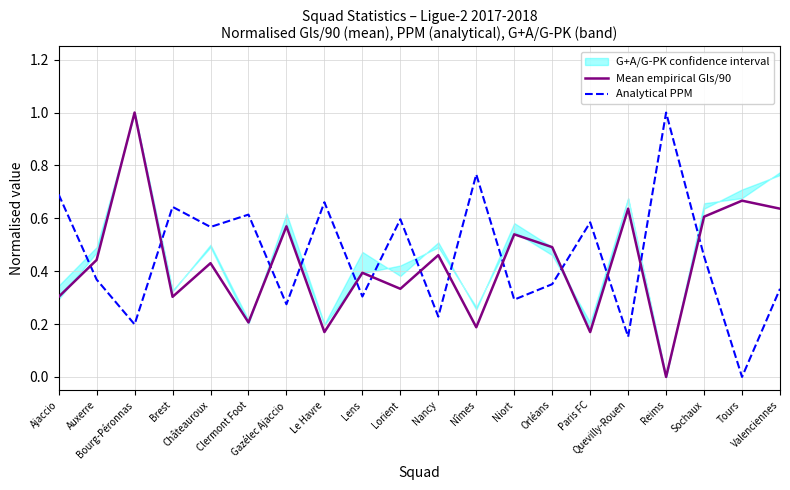

Where is the first local minimum for Analytical PPM?

Bourg-Péronnas